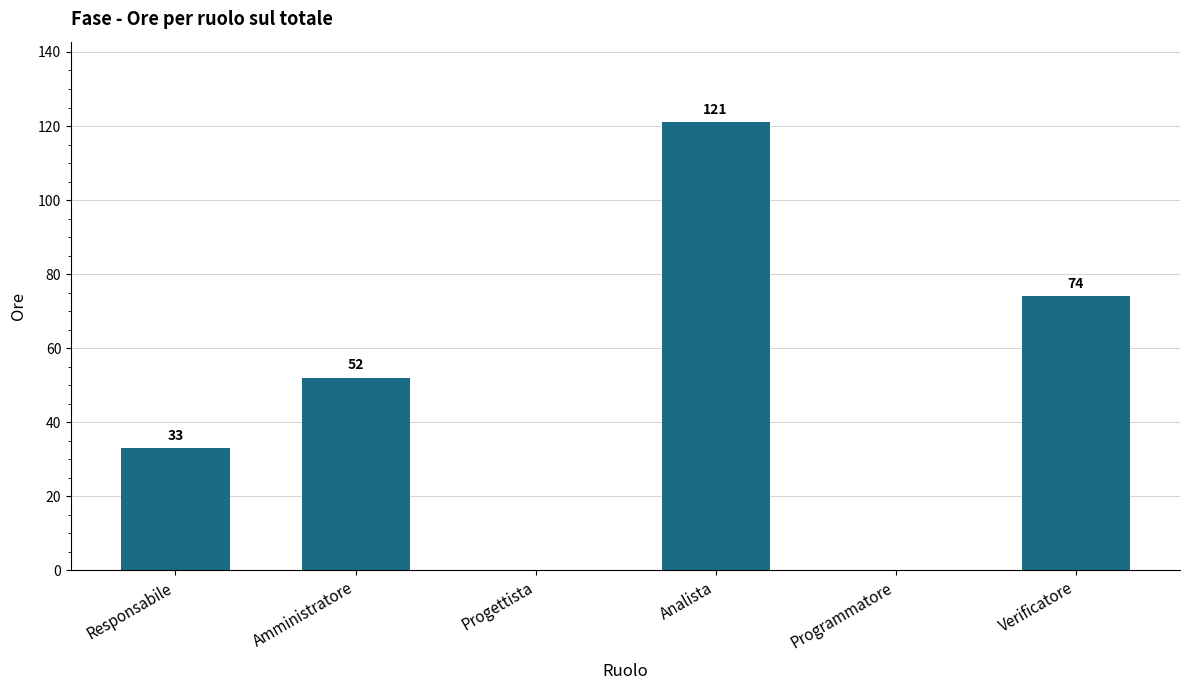

What is the sum of the values at Verificatore and Analista?

195